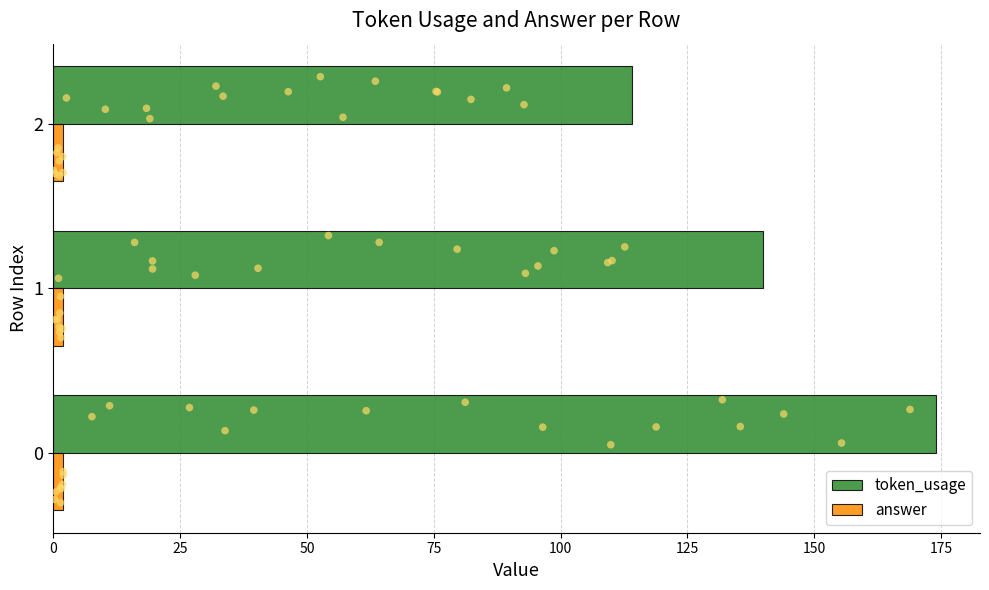

What is the sum of all answer values?

6